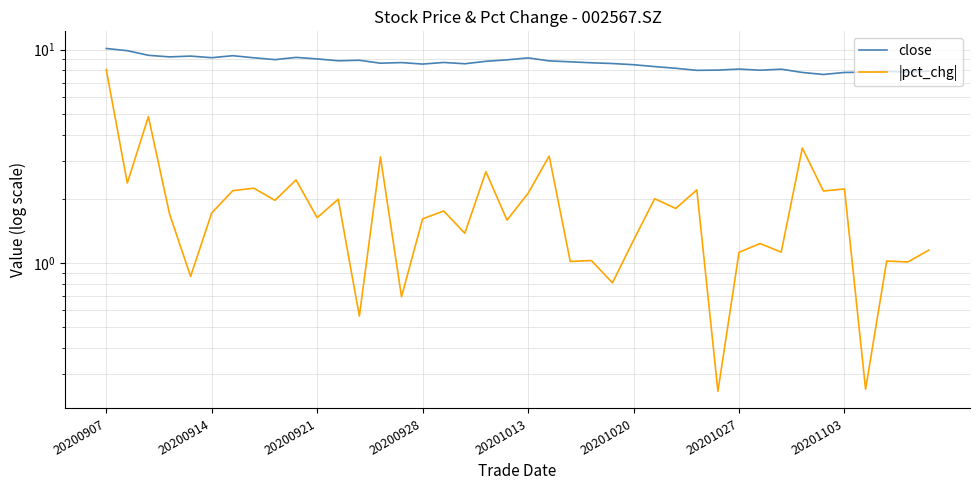

What is the maximum value shown in the chart?

10.1